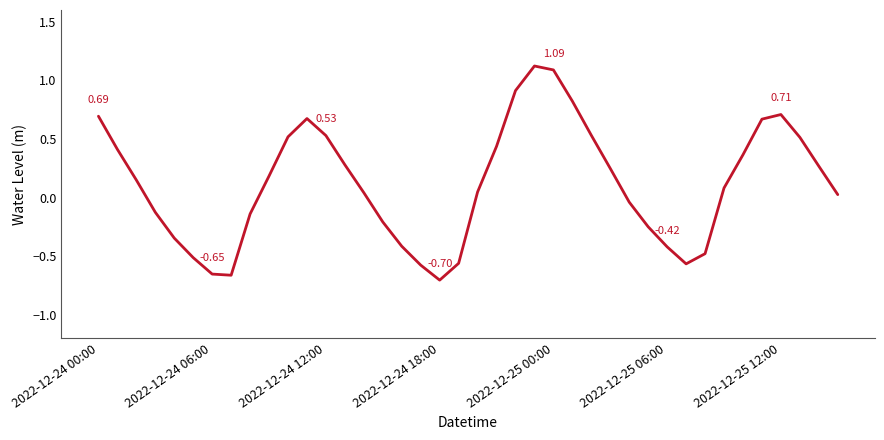

What is the difference between the maximum and minimum values?

1.8